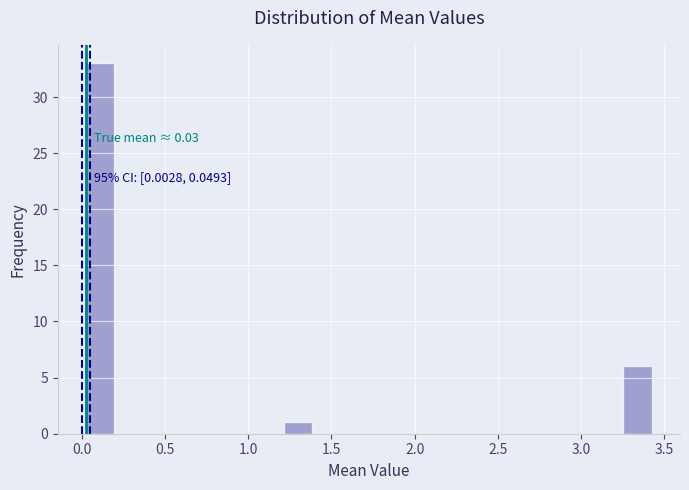

Around what value on the x-axis is the tallest bar? Give the approximate position of its centre, as read against the axis.

0.10